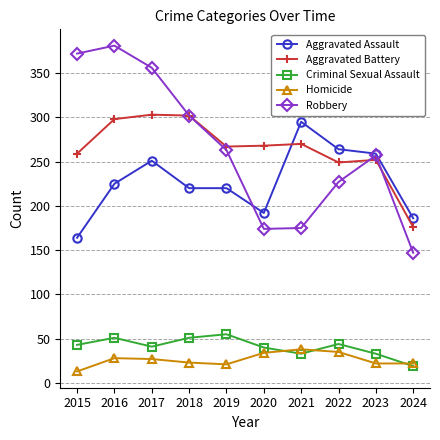

At 2016, list the series in order from smallest to largest.

Homicide, Criminal Sexual Assault, Aggravated Assault, Aggravated Battery, Robbery